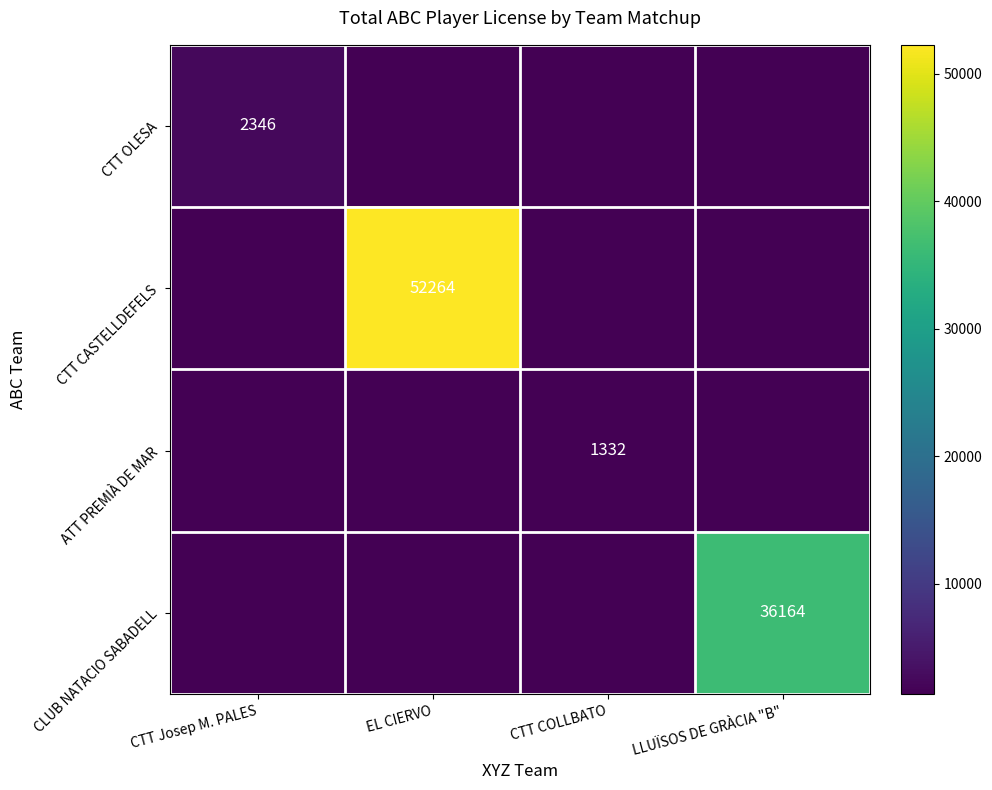

What is the difference between the highest and lowest values at LLUÏSOS DE GRÀCIA "B"?

36164